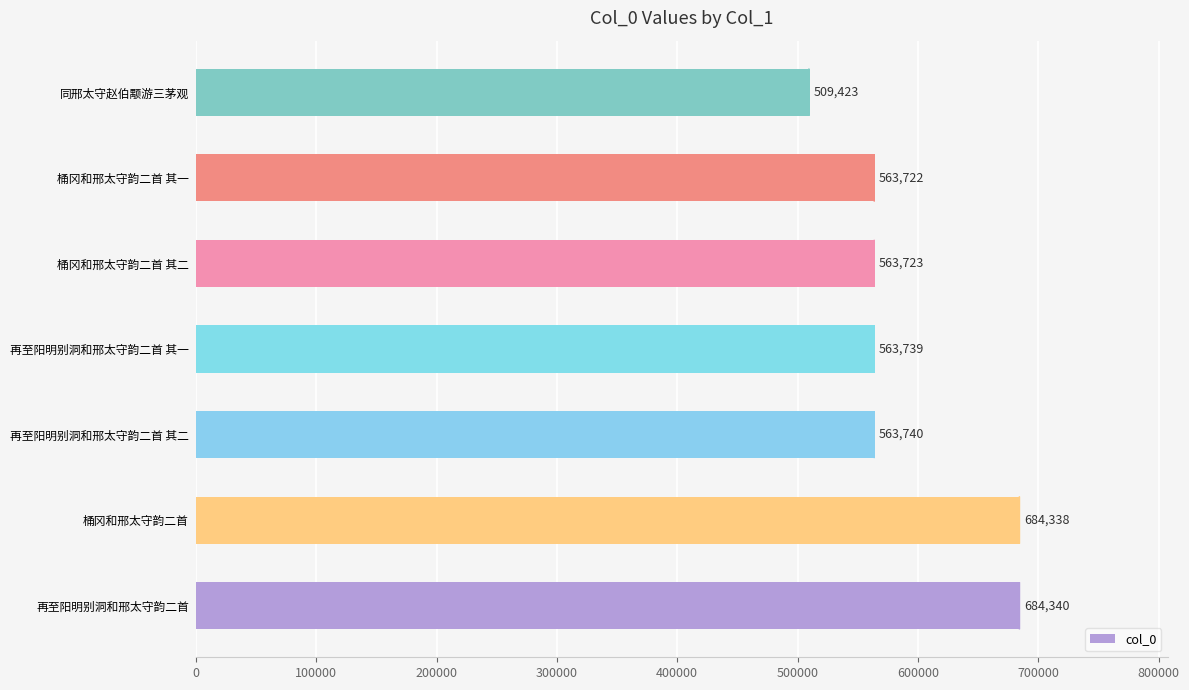

What is the change in value from 桶冈和邢太守韵二首 to 桶冈和邢太守韵二首 其一?

-120616